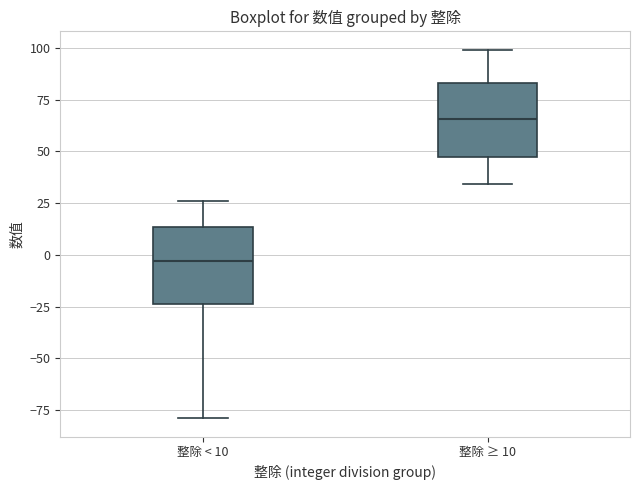

Which box's median line is the lowest?

整除 < 10